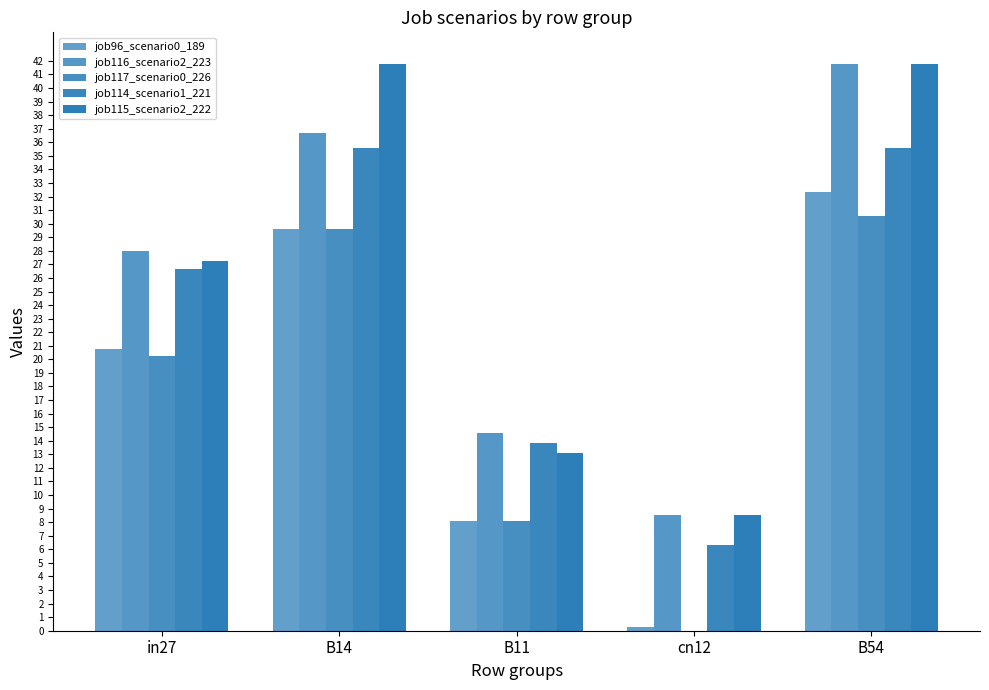

The value of job117_scenario0_226 at cn12 is -0.3. True or false?

False